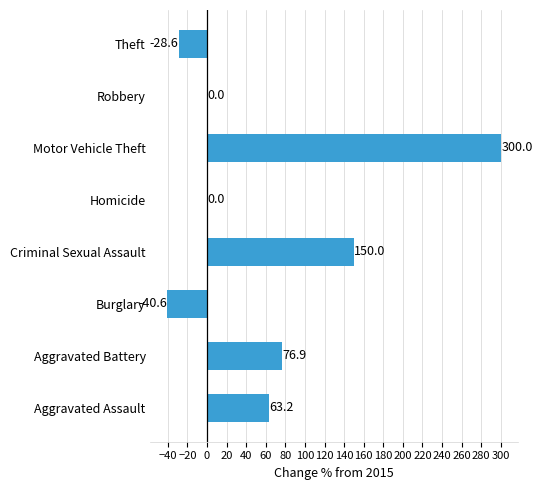

What is the sum of all values?

520.9